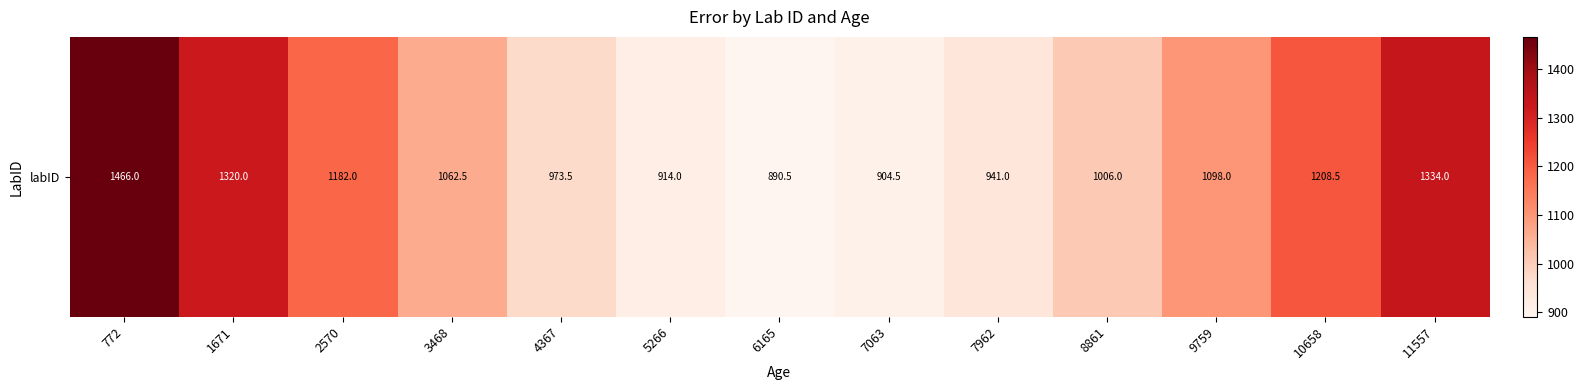

What is the smallest value displayed?

890.5